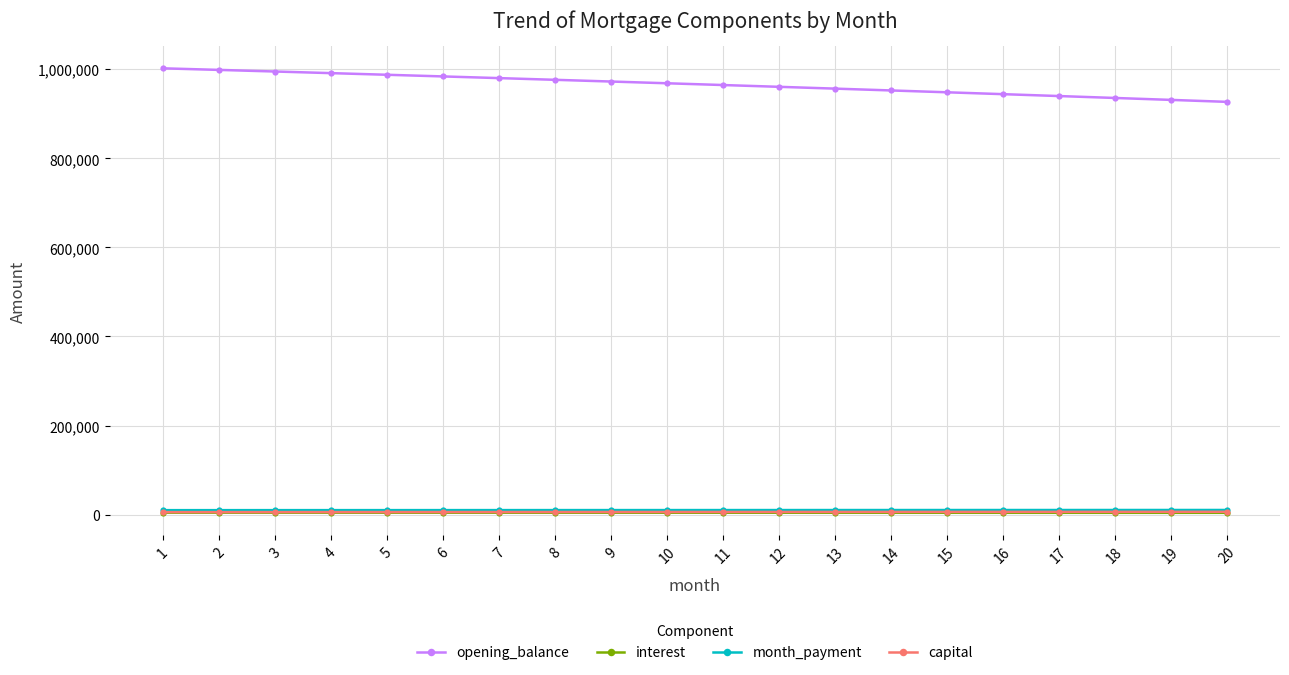

How many data points does each series have?

20